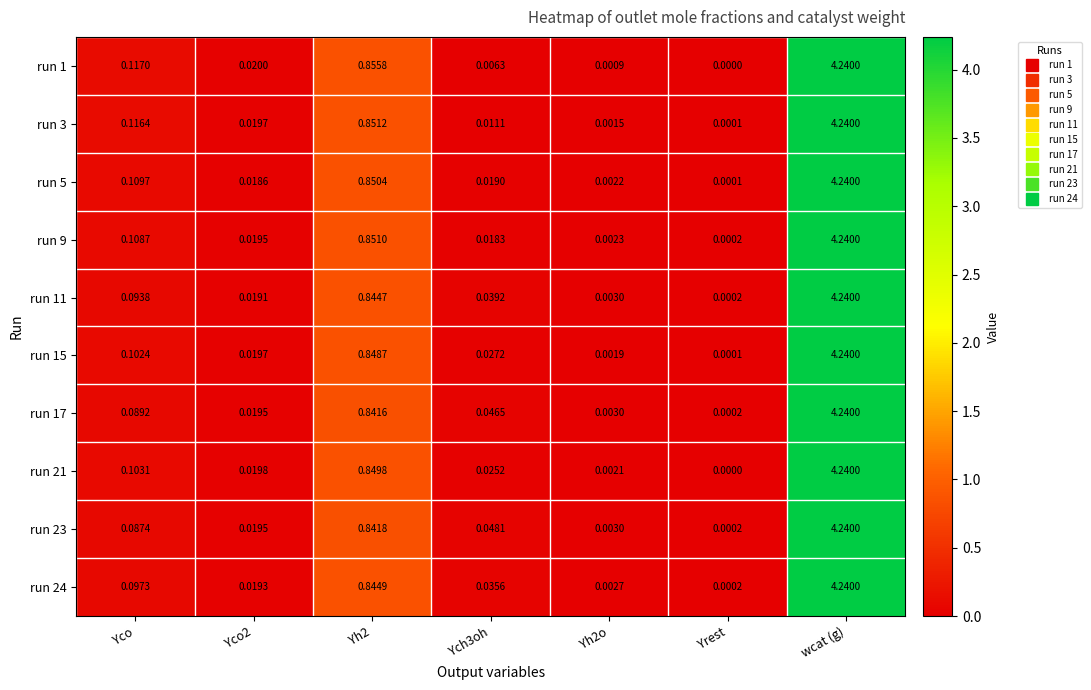

Count the number of data series in this chart.

10